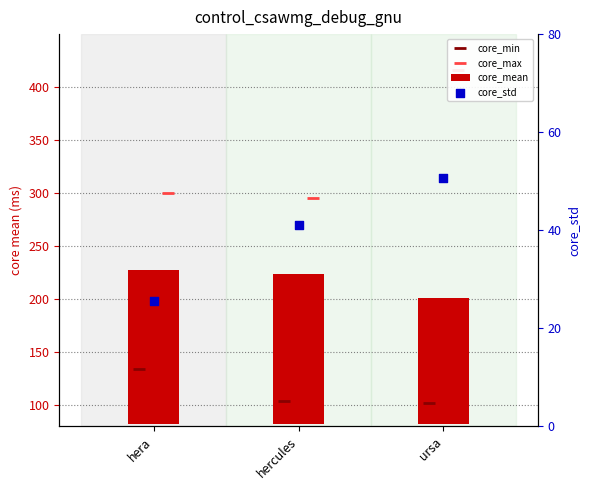

Which series reaches the maximum Y coordinate?

core_max